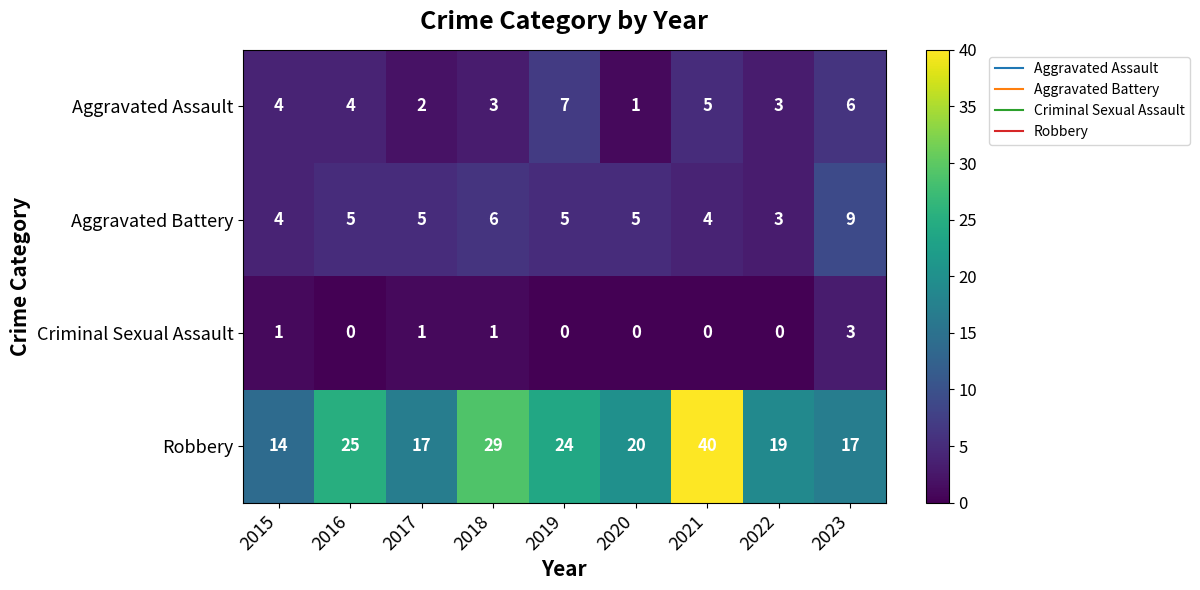

Which series has the largest total across all categories?

Robbery